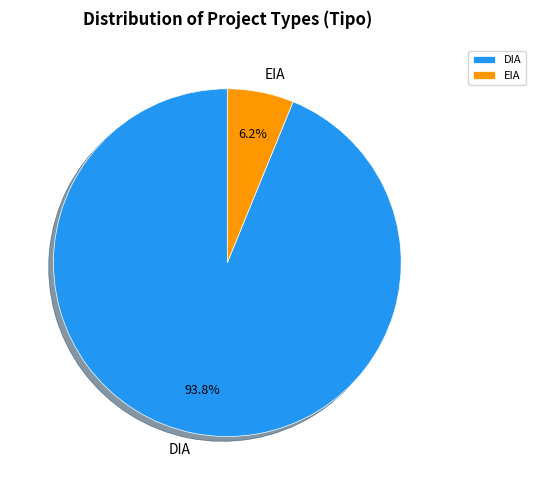

How many slices are in this pie chart?

2